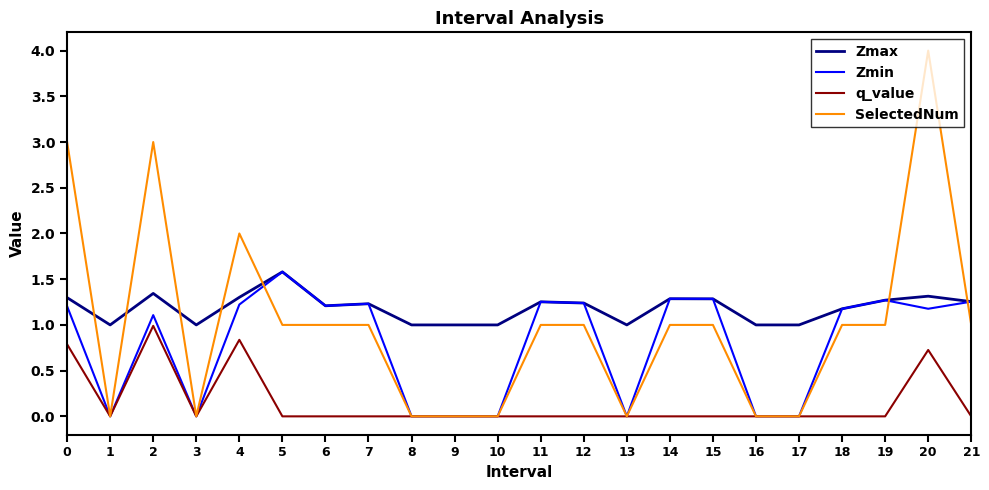

What is the spread (max minus min) of values at 1?

1.0